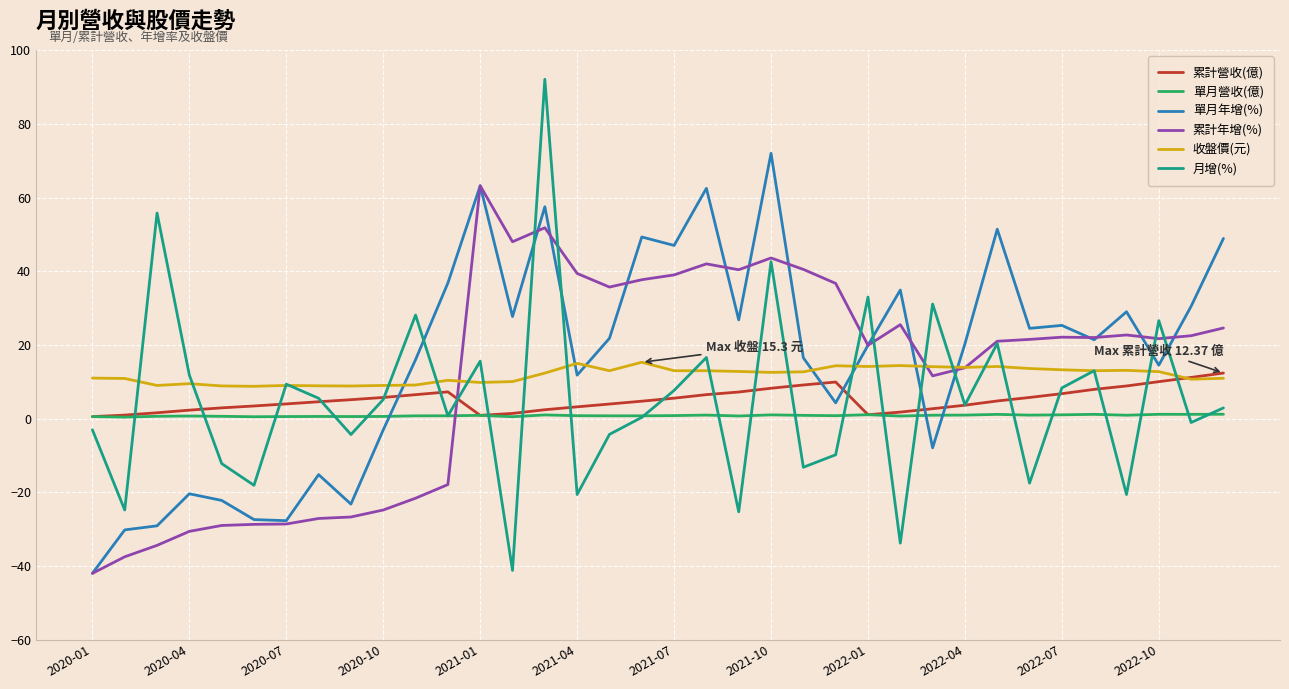

What is the minimum value shown in the chart?

-42.0